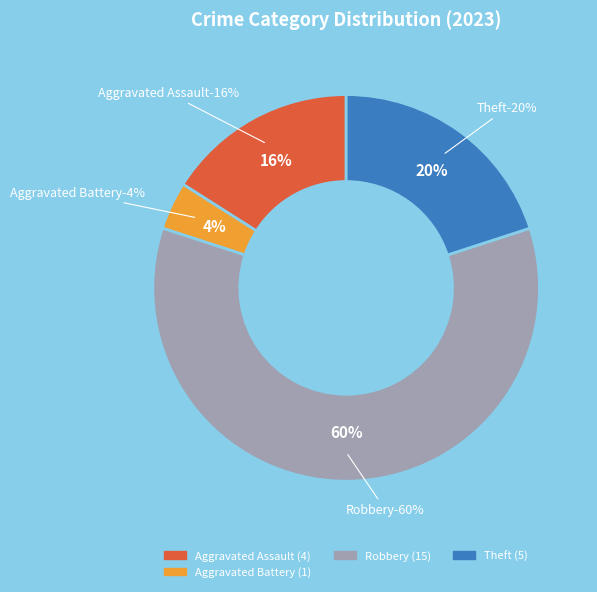

Is it true that Aggravated Battery is 1% of the pie?

False